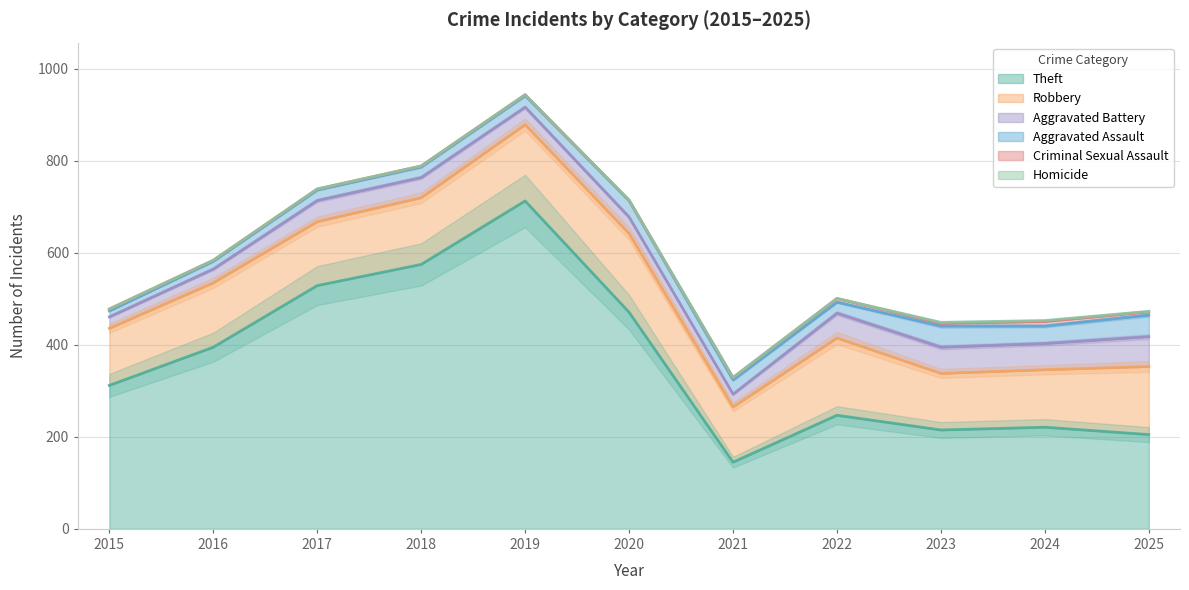

Which series has the largest total across all categories?

Theft